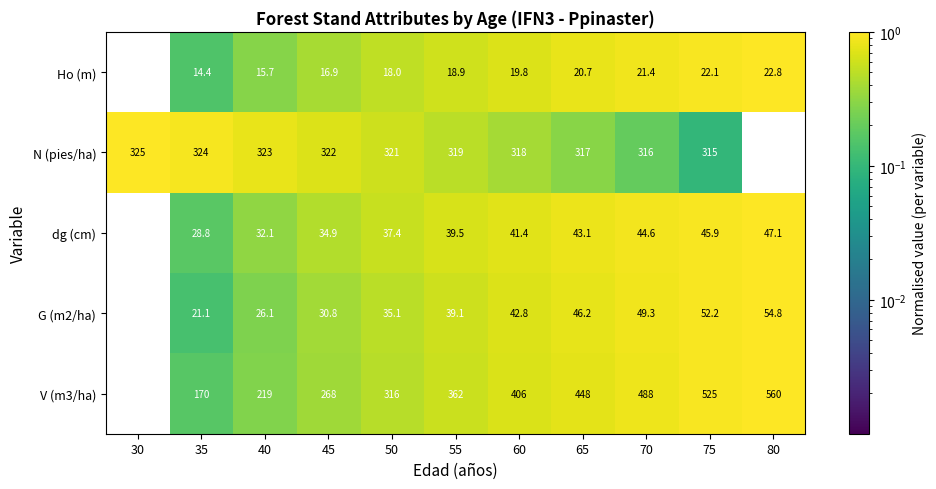

At which category does the chart reach its peak across all series?

80